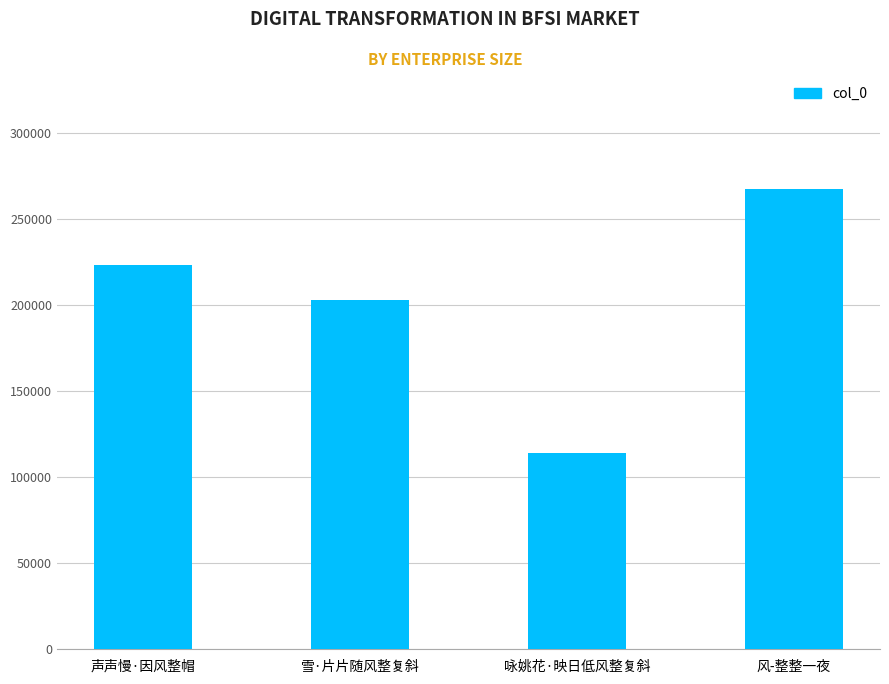

The chart shows a value of 223443 at 声声慢·因风整帽. True or false?

True